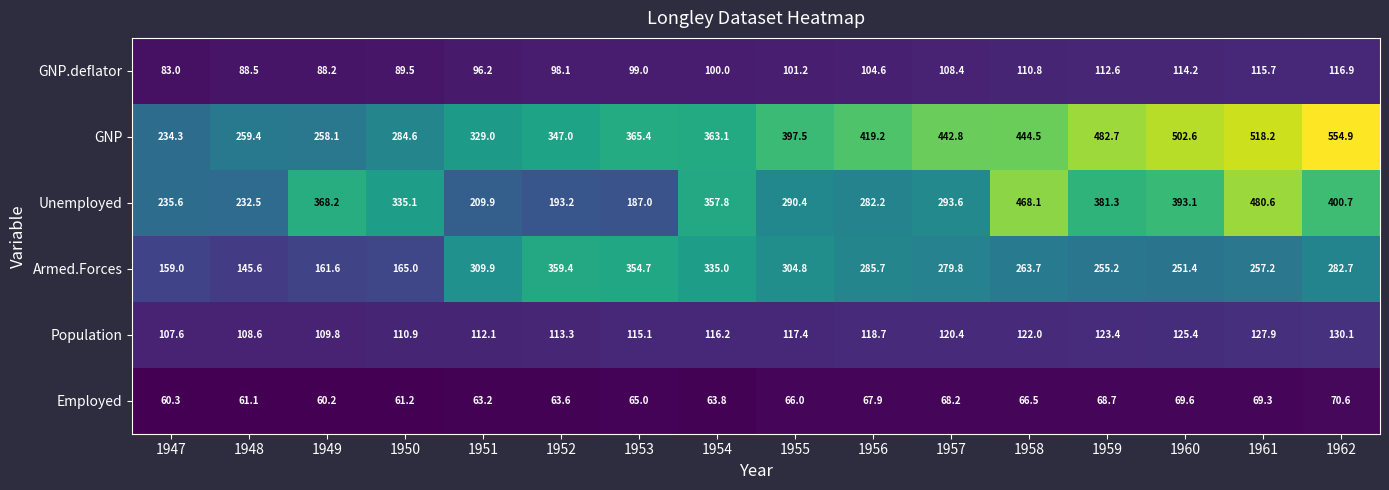

Which series has the largest range (max minus min)?

GNP